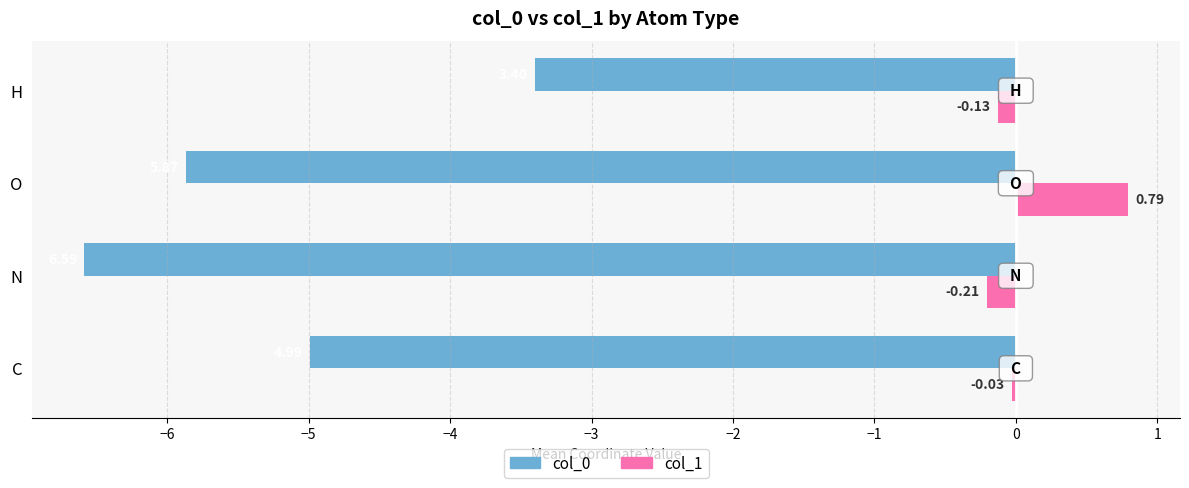

At which label is col_0 closest to -4?

H